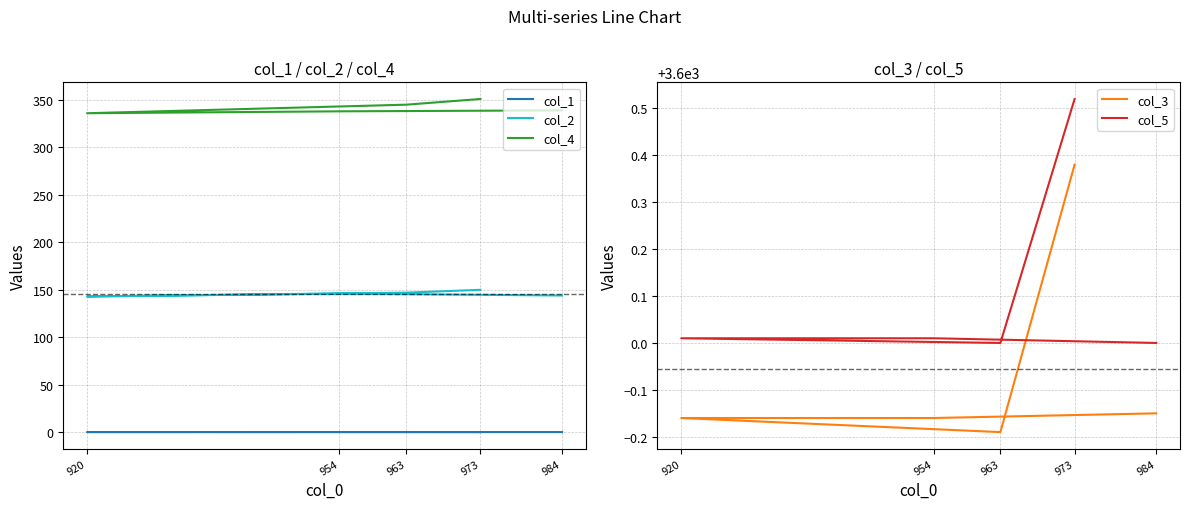

What is the value of the col_3 point at the 4th from the left?

3599.8